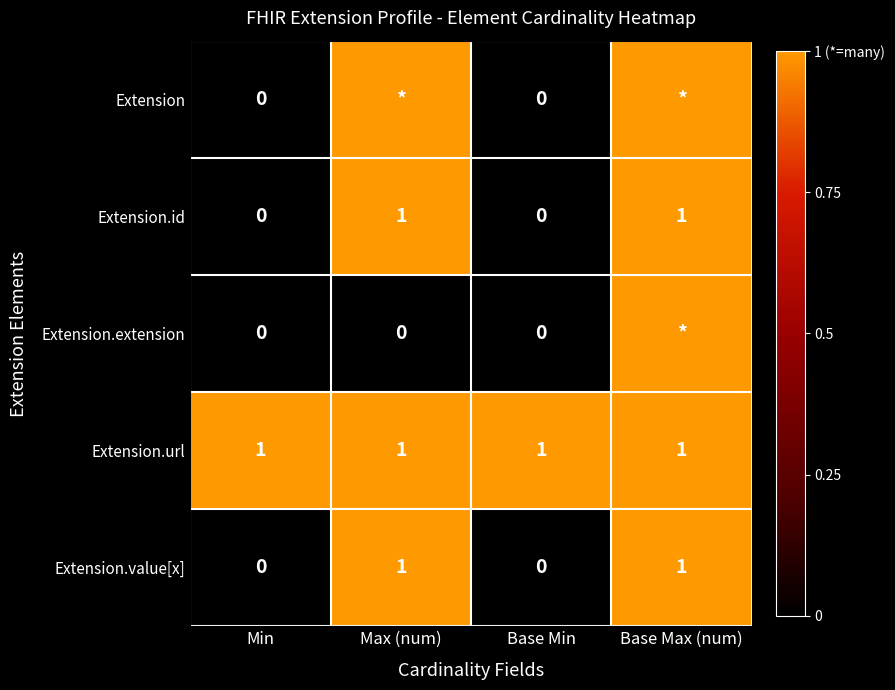

Is it true that Extension.value[x] equals 1 at Max (num)?

True